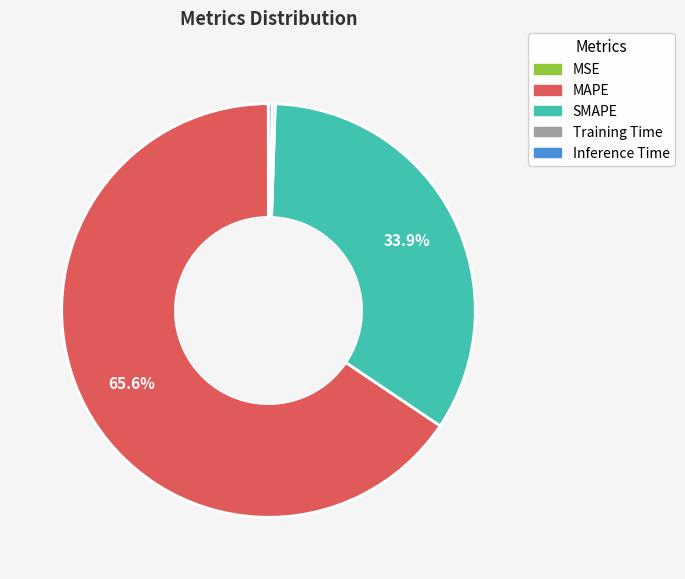

What is the majority slice?

MAPE